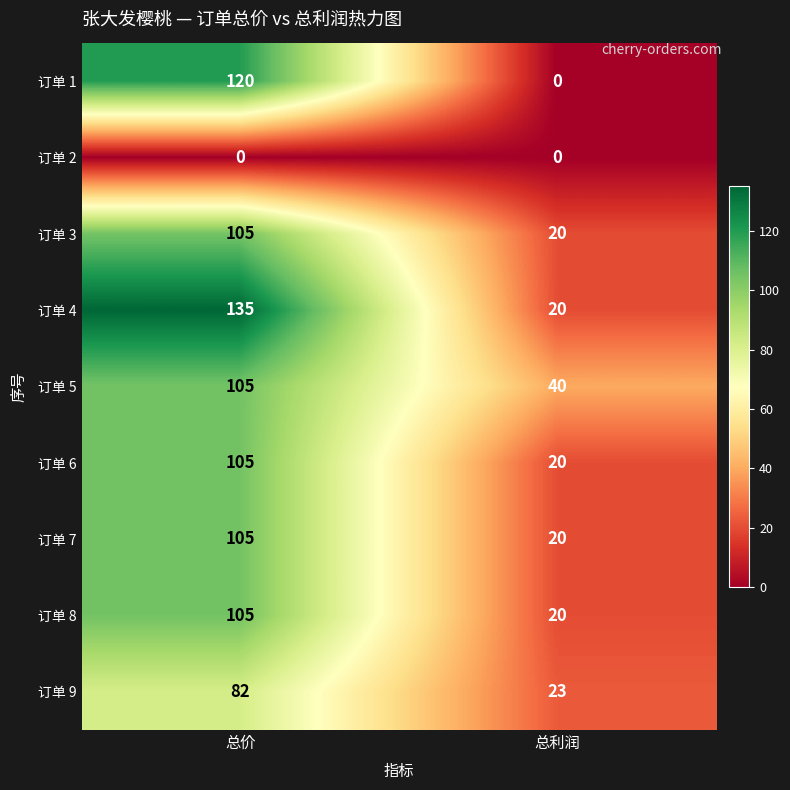

List the labels in order of 订单 8 value, largest first.

总价, 总利润